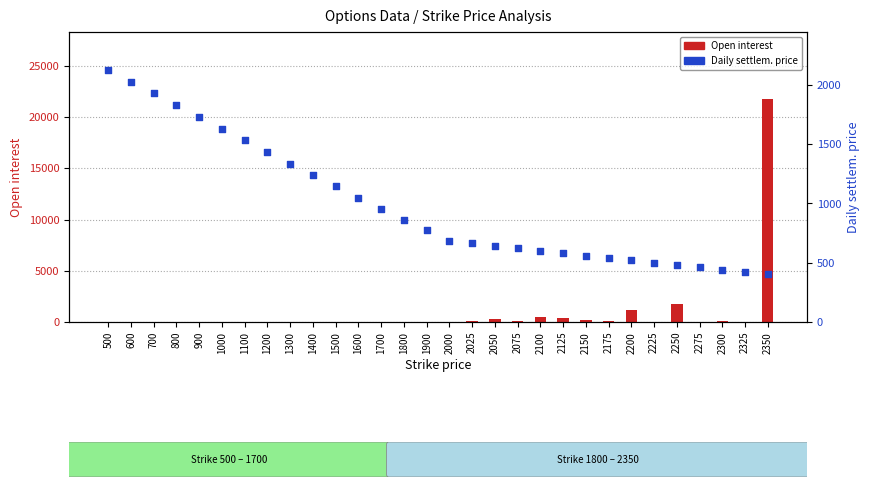

What is the total value across all series at 1400?

1239.0